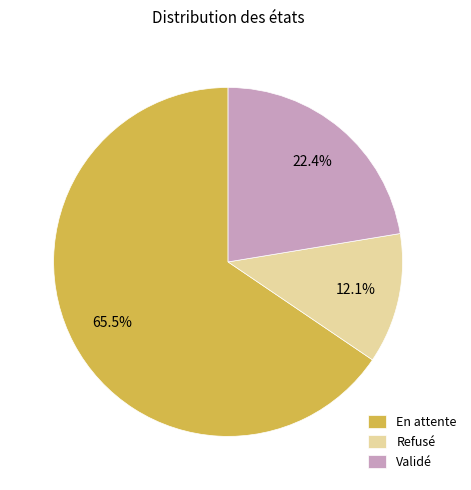

What is the ratio of the value at Refusé to the value at Validé?

0.5